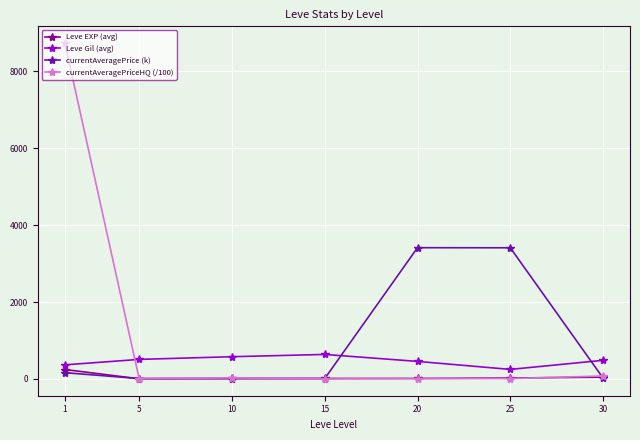

How many values in the currentAveragePriceHQ (/100) series exceed 10?

4